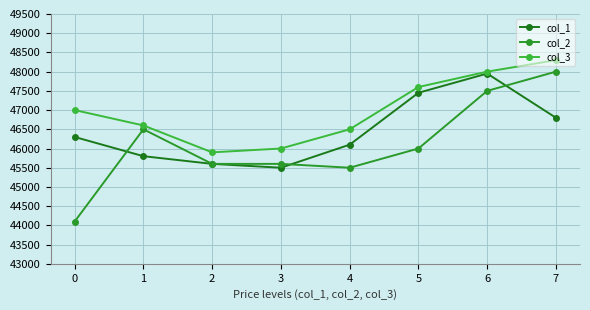

What is the sum of the col_2 values at 7 and 5?

94000